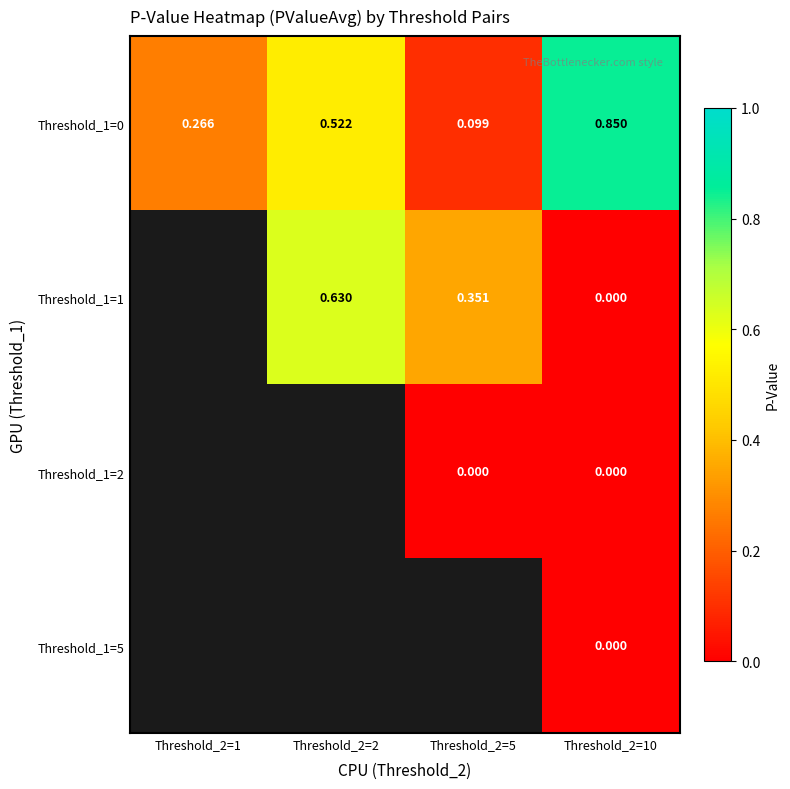

Is the value of Threshold_1=0 at Threshold_2=10 greater than the value of Threshold_1=1 at Threshold_2=2?

Yes